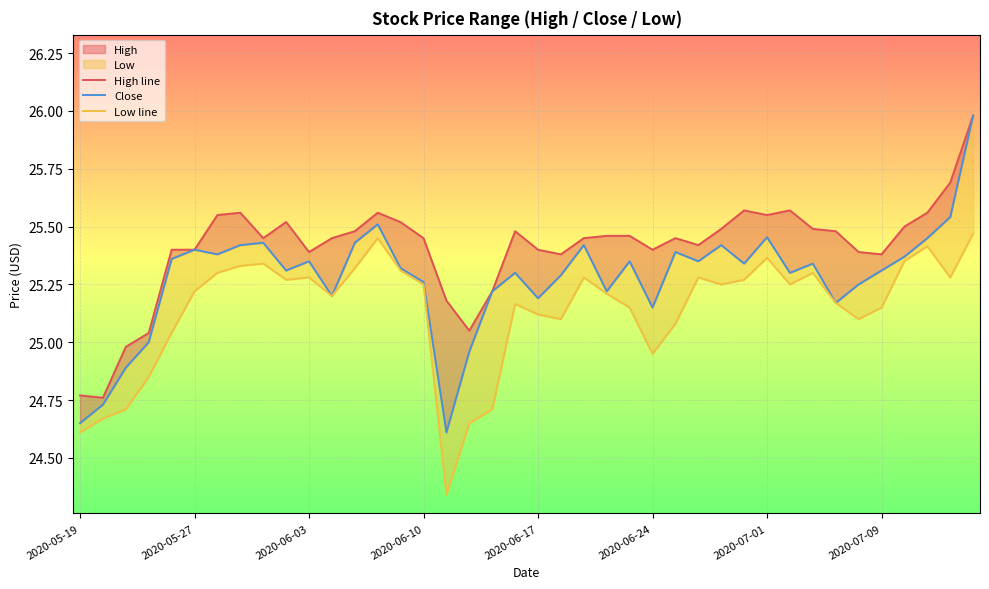

How many series are shown in this chart?

3